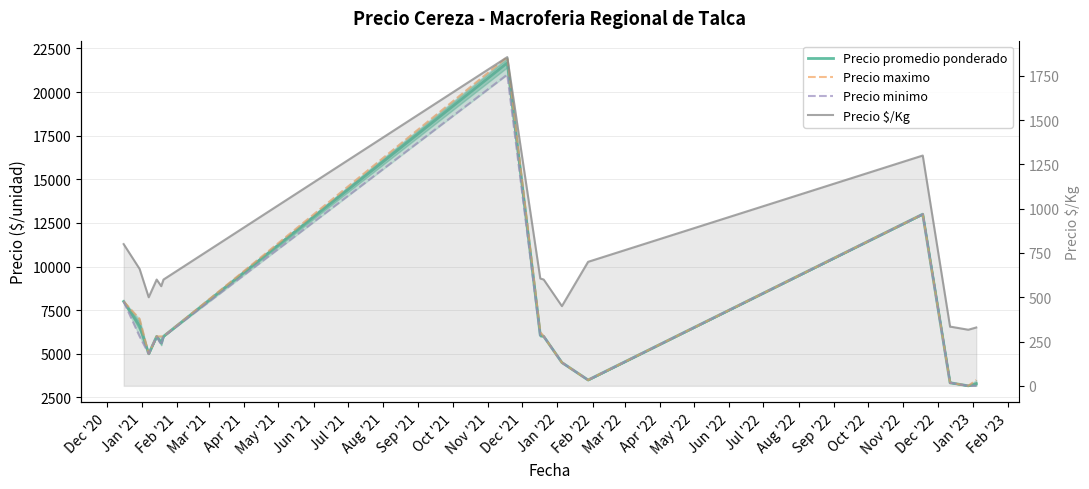

What is the total value across all series at Mar '22?

10287.7